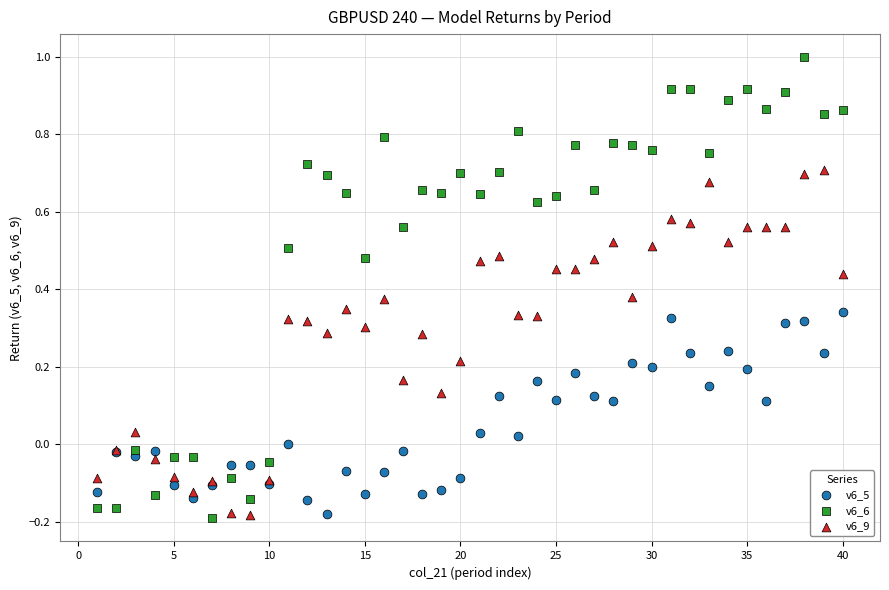

Which series has the widest spread of Y values?

v6_6